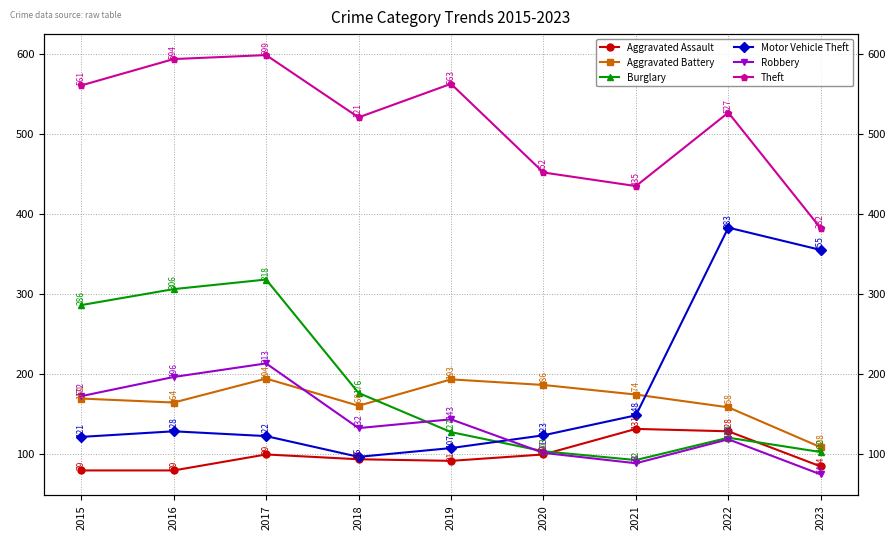

Is the value of Robbery at 2019 greater than the value of Theft at 2015?

No